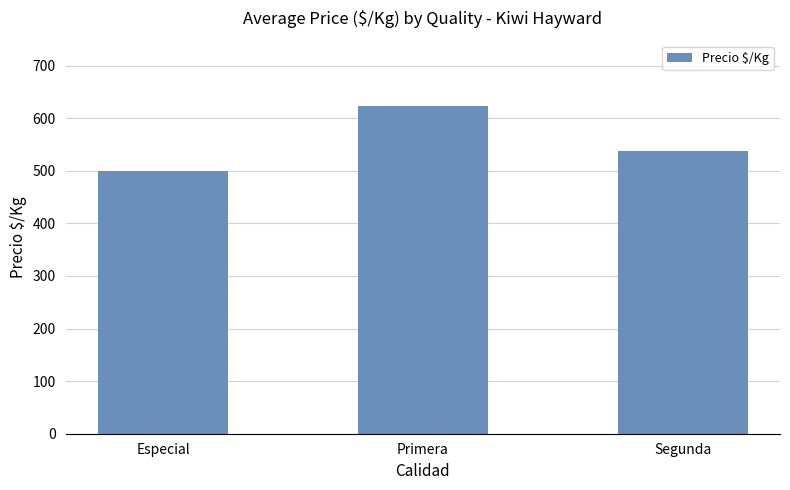

At which category does the chart reach its peak across all series?

Primera